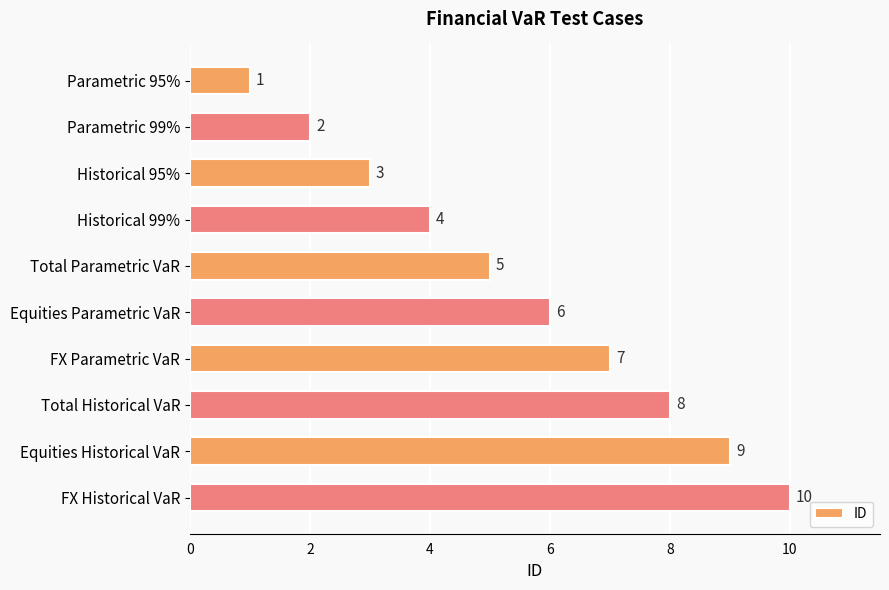

How many values are between 3 and 8?

6